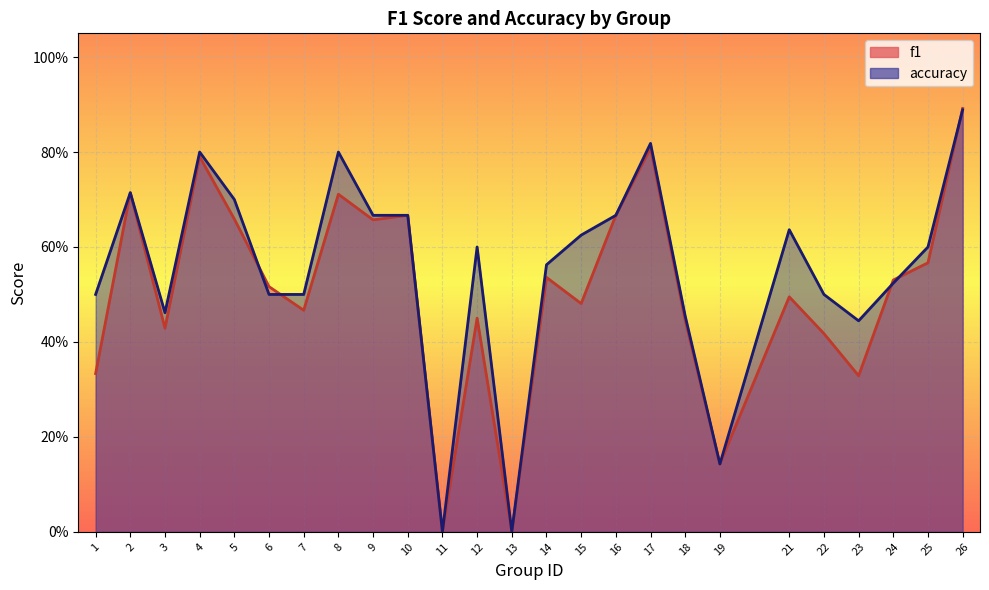

What is the sum of all f1 values?

12.7